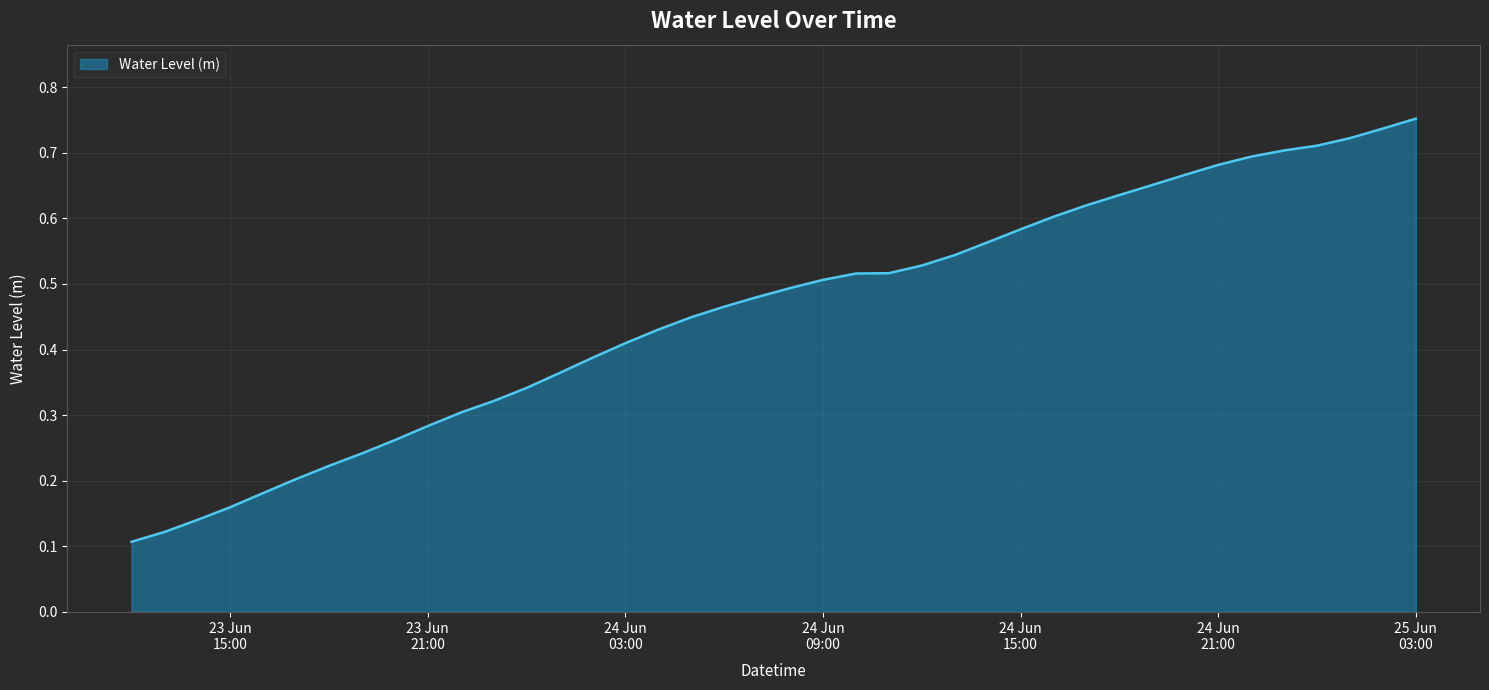

Does the chart have visible grid lines?

Yes